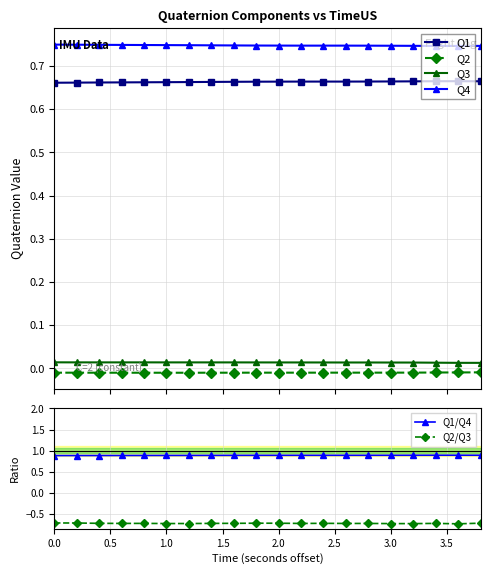

List the series in order of their peak value, highest first.

Q1/Q4, Q4, Q1, Q3, Q2, Q2/Q3